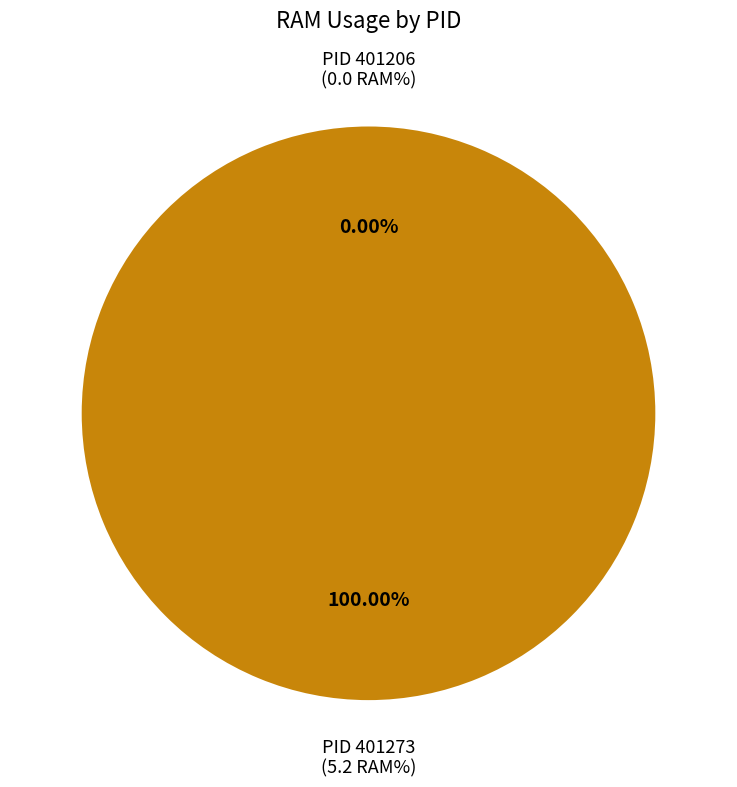

Is it true that 401206 is 1% of the pie?

False